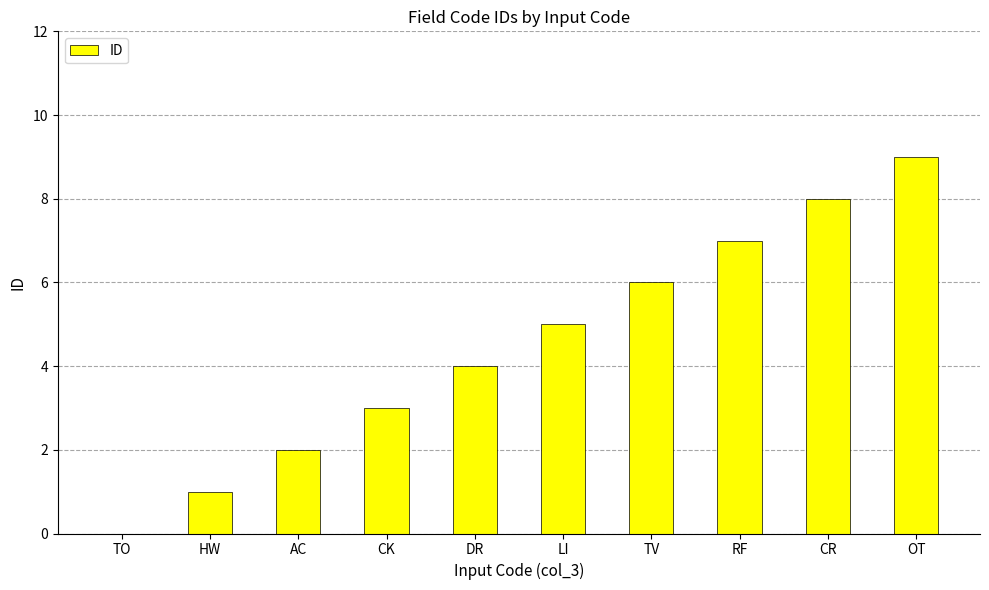

Reading left to right, what are all the values shown in this chart?

0	1	2	3	4	5	6	7	8	9